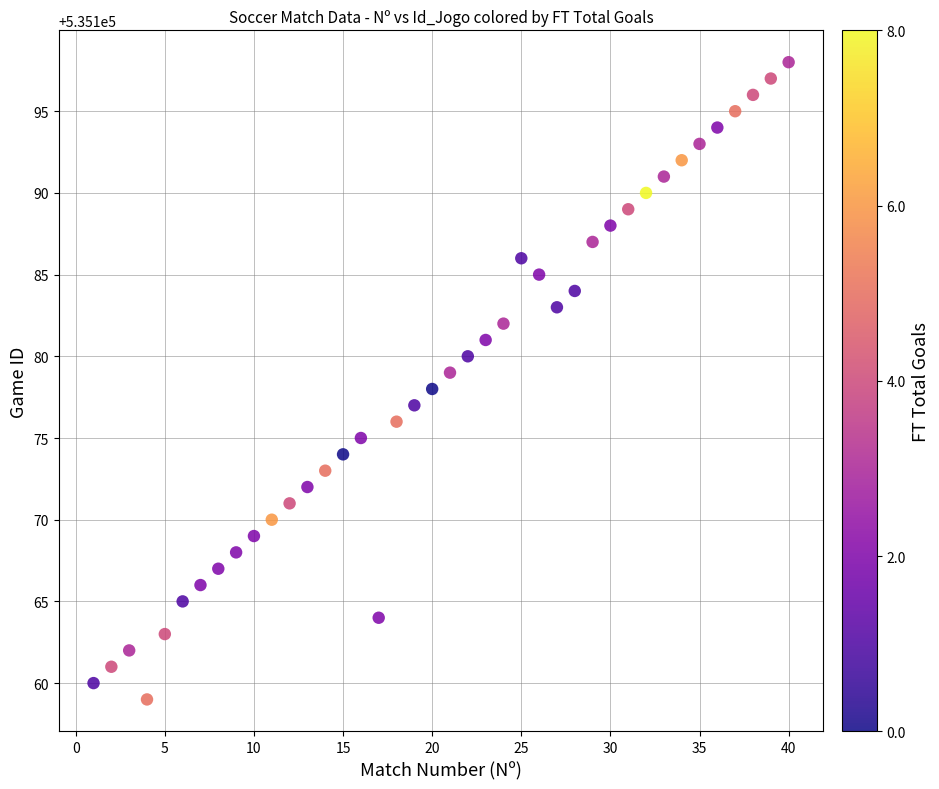

What is the range of Y values (max minus min)?

39